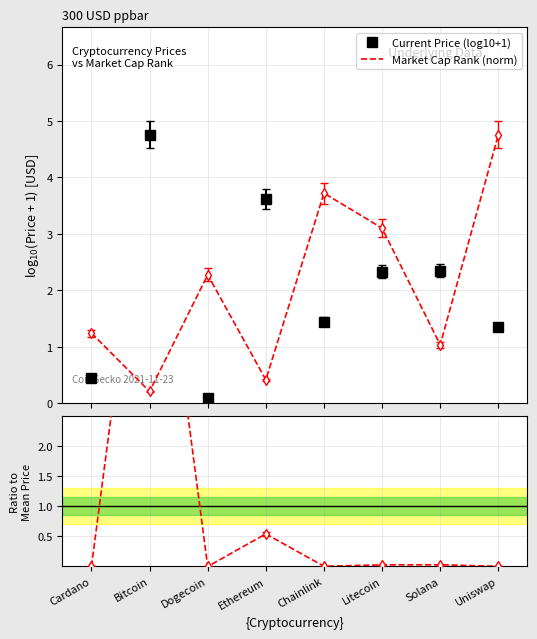

Reading left to right, transcribe all the data shown in this chart.

Current Price (log10+1): Cardano=0.4	Bitcoin=4.8	Dogecoin=0.1	Ethereum=3.6	Chainlink=1.4	Litecoin=2.3	Solana=2.3	Uniswap=1.4
Market Cap Rank (norm): Cardano=1.2	Bitcoin=0.2	Dogecoin=2.3	Ethereum=0.4	Chainlink=3.7	Litecoin=3.1	Solana=1.0	Uniswap=4.8
Price / Mean Price: Cardano=0.0	Bitcoin=7.4	Dogecoin=0.0	Ethereum=0.5	Chainlink=0.0	Litecoin=0.0	Solana=0.0	Uniswap=0.0